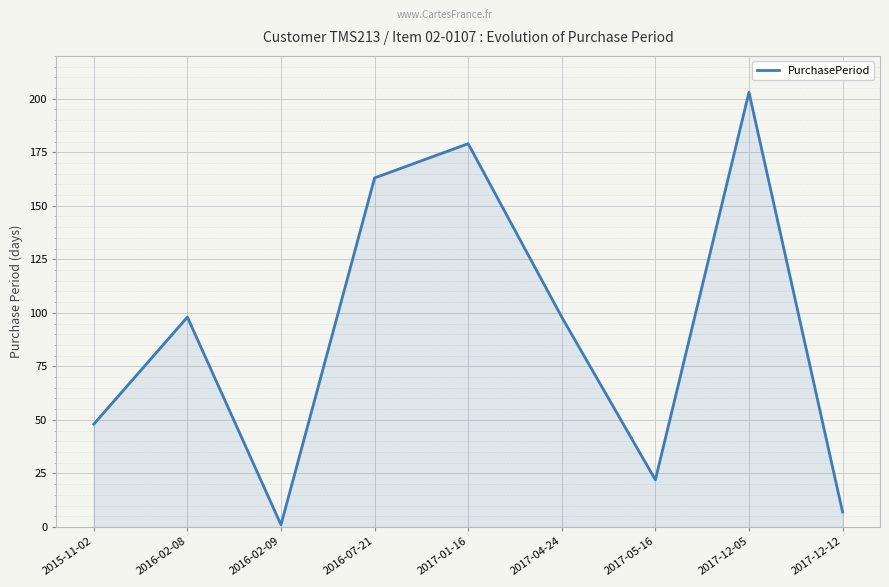

True or false: the data shows 48 at 2016-07-21.

False